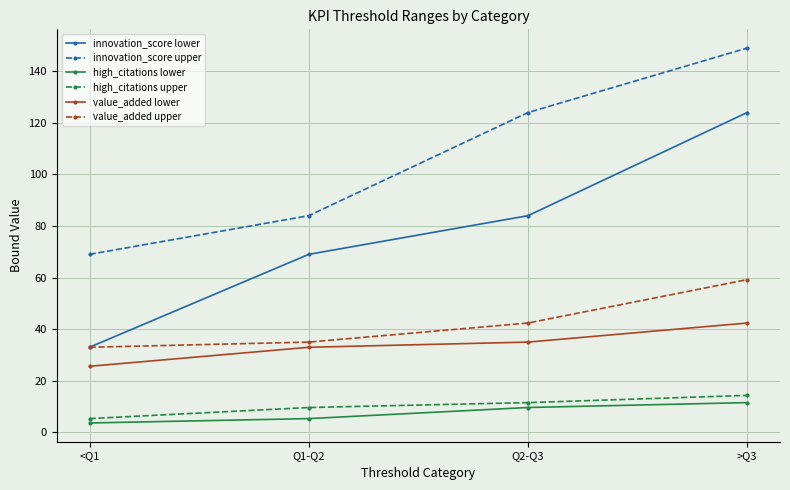

What is the difference between the highest and lowest values at Q1-Q2?

78.7